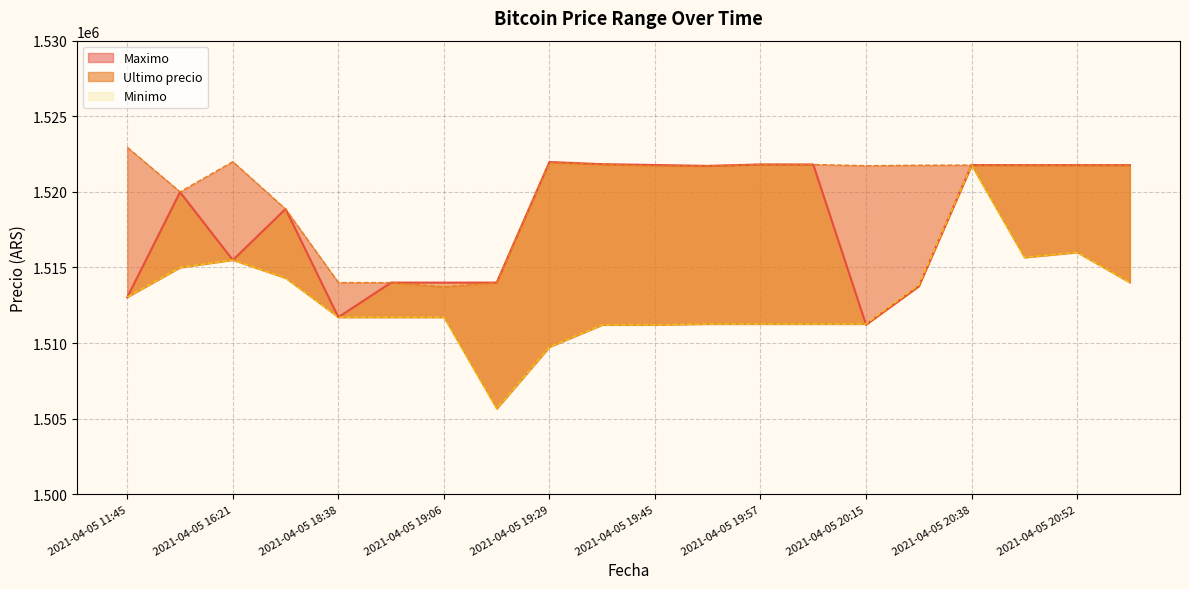

Which category has the lowest value in the Ultimo precio series?

2021-04-05 20:15